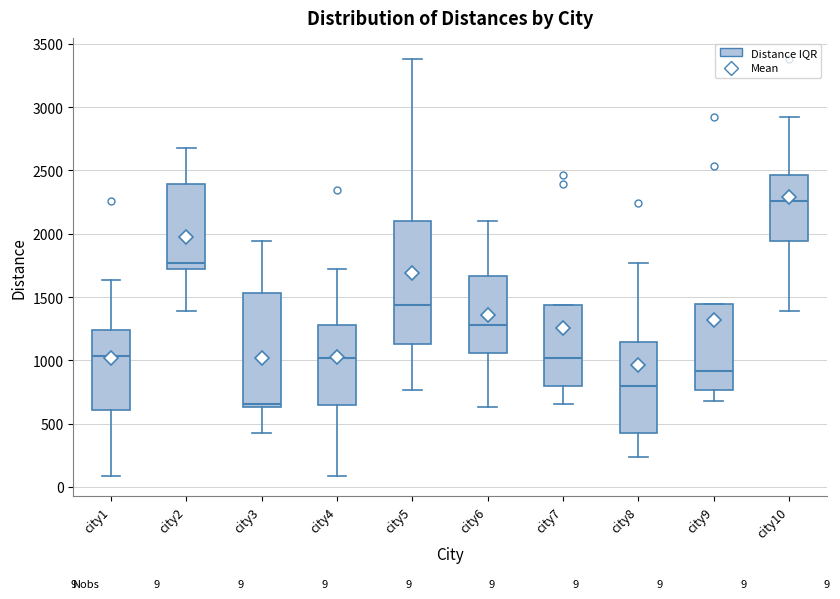

Which box is the tallest, from its lower edge to its upper edge?

city5